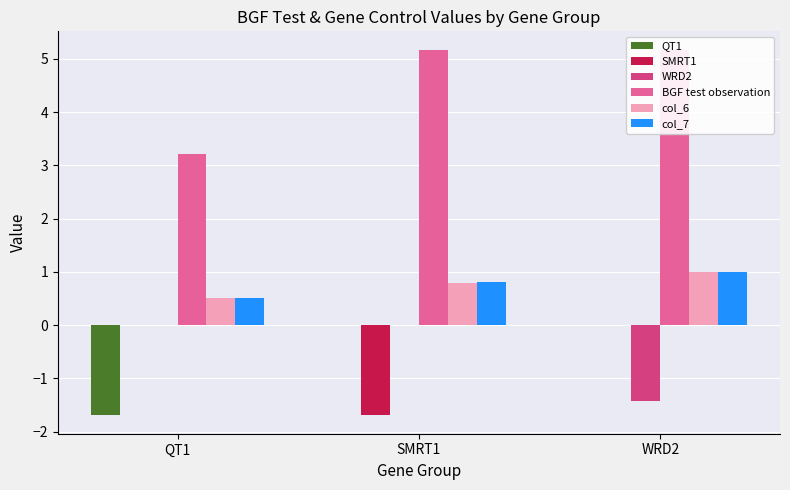

What position from the left is QT1?

1